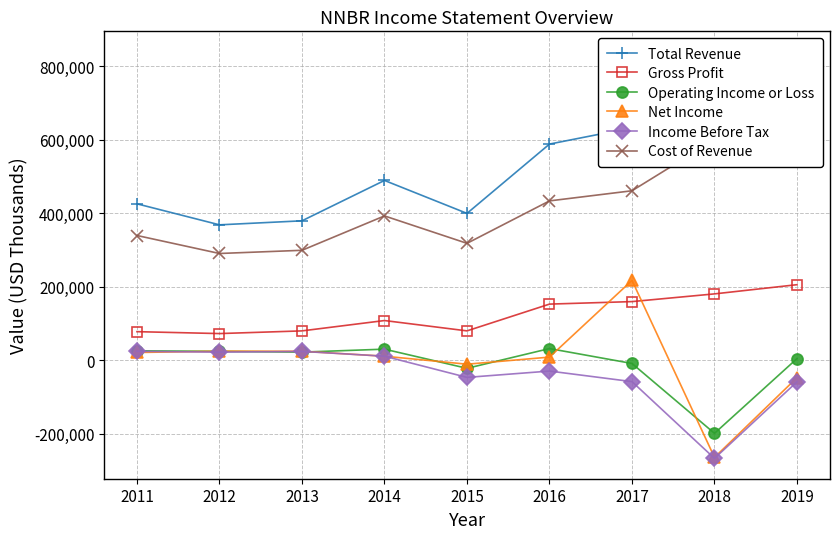

List the labels in order of Net Income value, smallest first.

2018, 2019, 2015, 2016, 2014, 2011, 2013, 2012, 2017